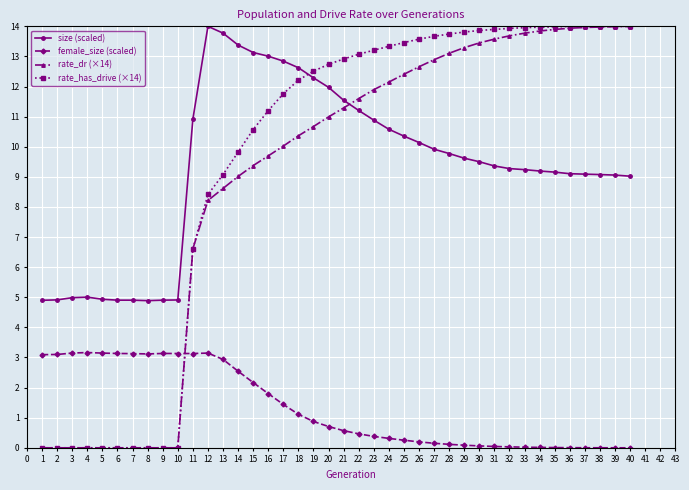

True or false: size (scaled) and female_size (scaled) intersect in this chart.

False